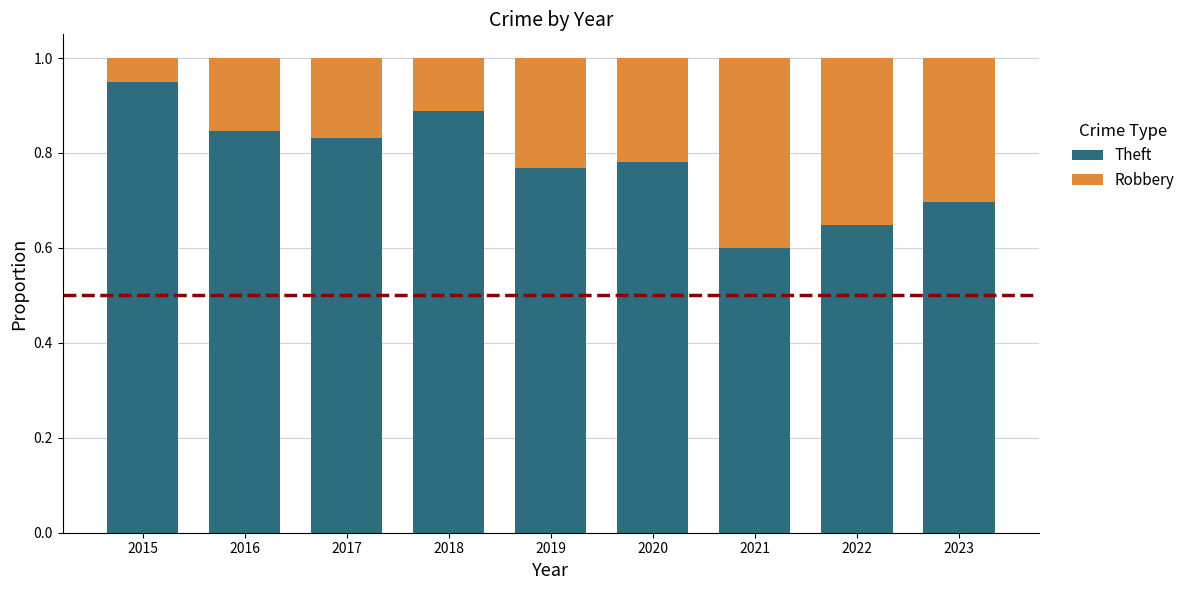

Which category has the lowest value in the Theft series?

2021